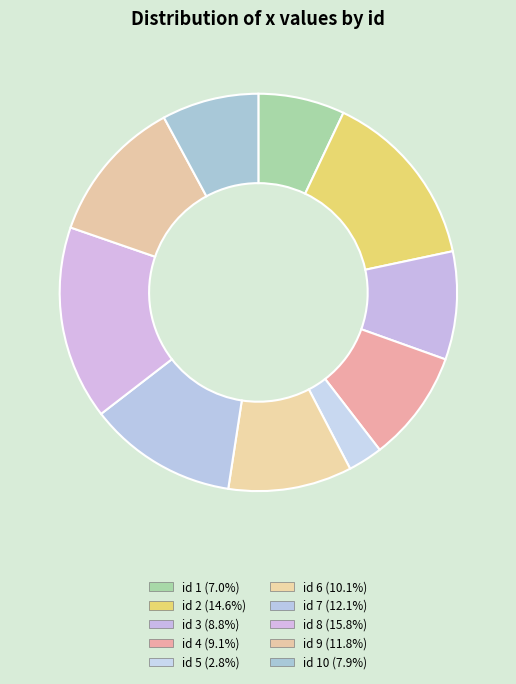

Count the number of slices in the pie.

10